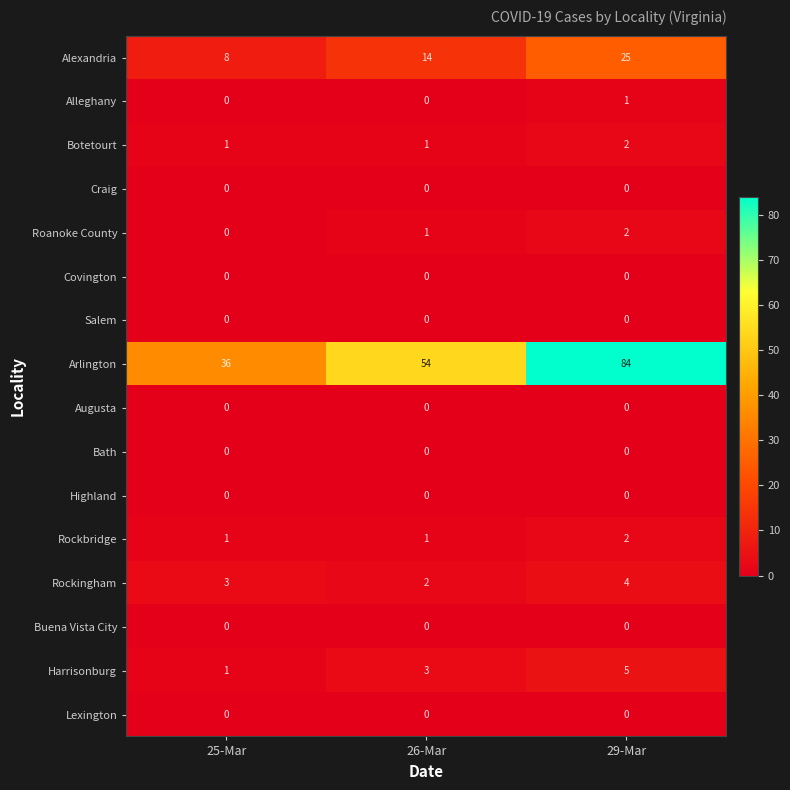

Is the value of Lexington at 26-Mar greater than the value of Roanoke County at 29-Mar?

No